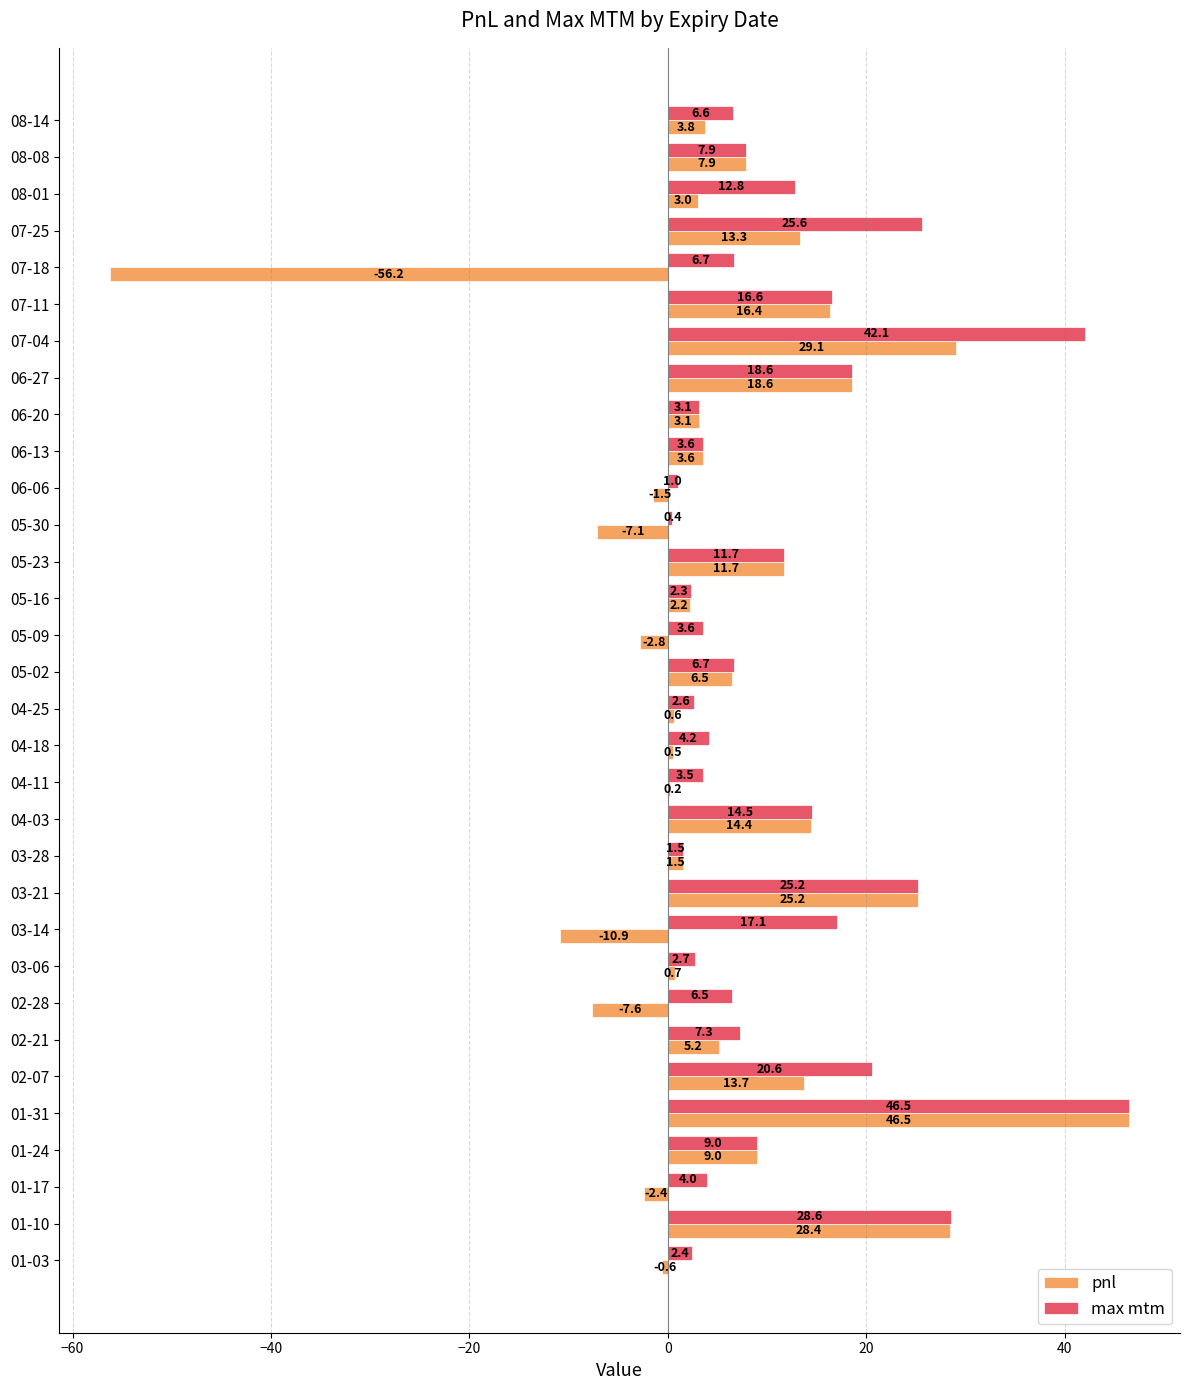

The max mtm series shows 1.5 at 02-28. True or false?

False